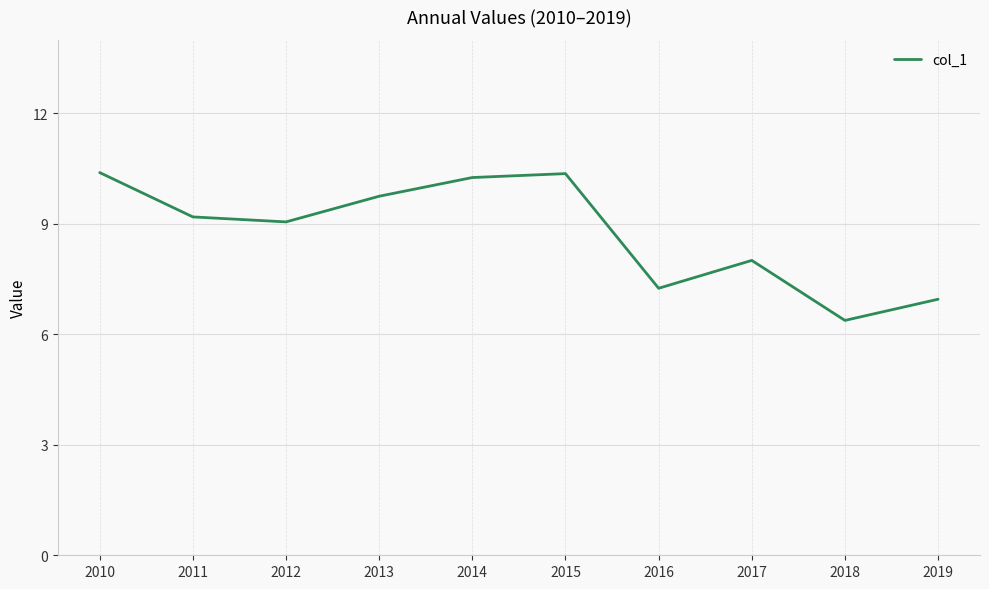

What is the change in value from 2014 to 2019?

-3.3